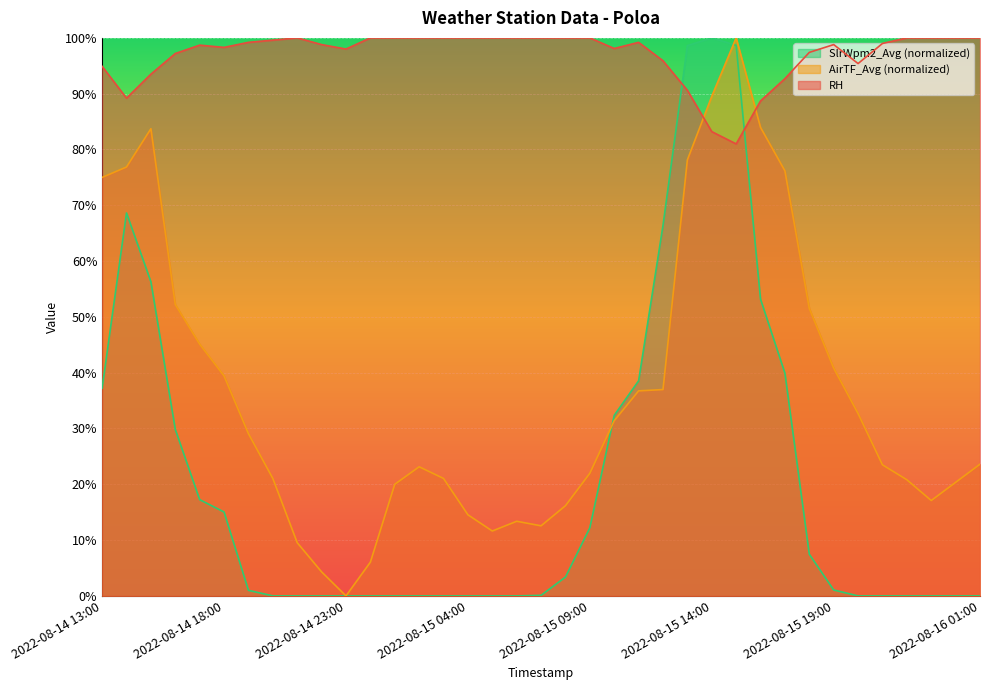

What is the greatest value displayed?

100.0